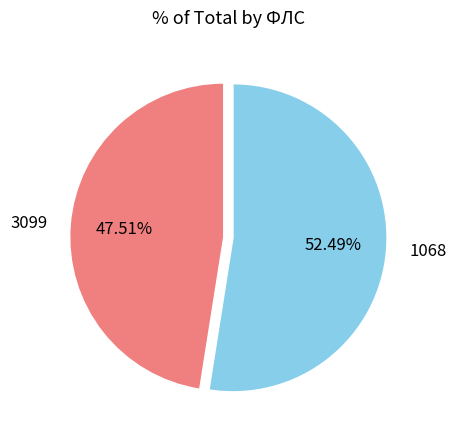

Which slice is the largest?

1068